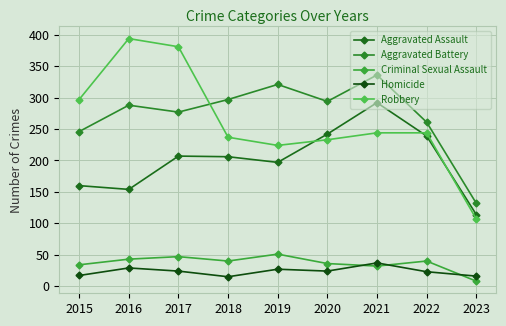

What is the sum of the Aggravated Assault values at 2022 and 2020?

481